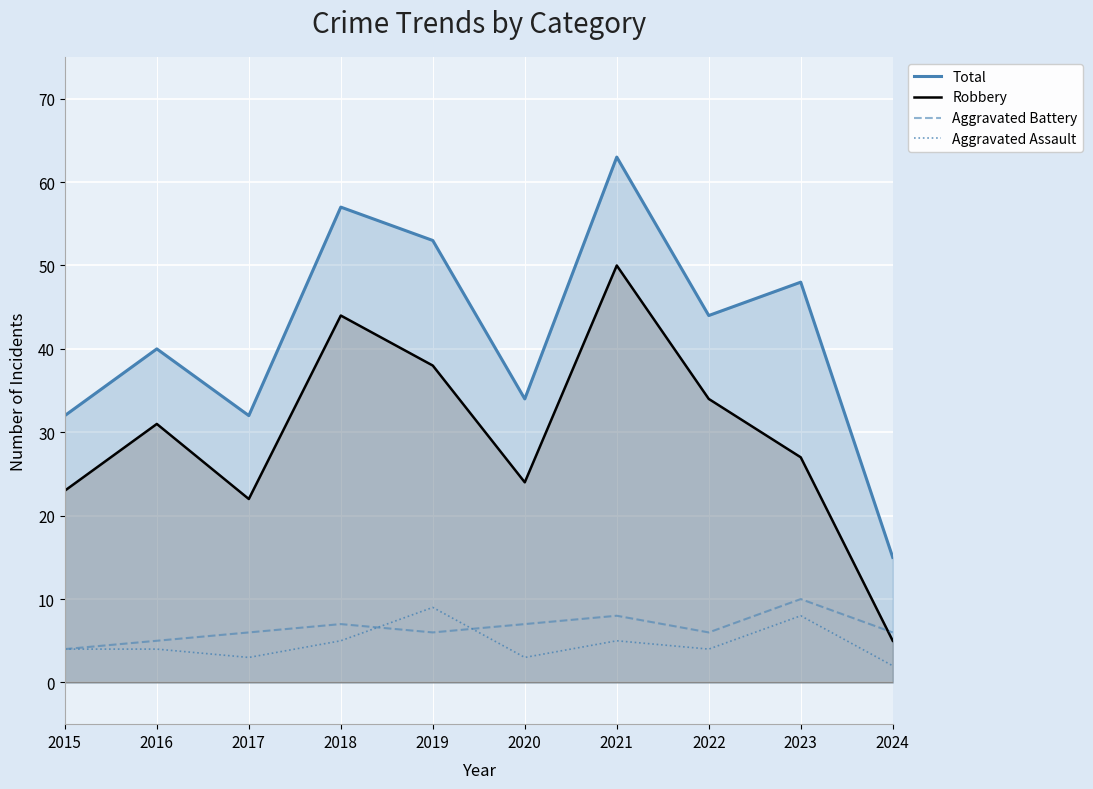

True or false: Aggravated Battery and Aggravated Assault cross at least once.

True